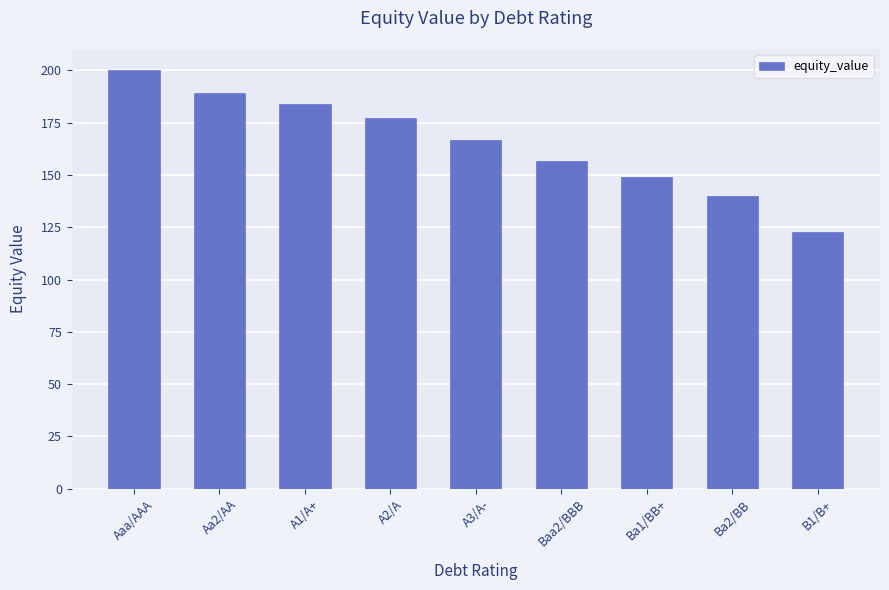

What is the difference between the values at Baa2/BBB and A3/A-?

10.1